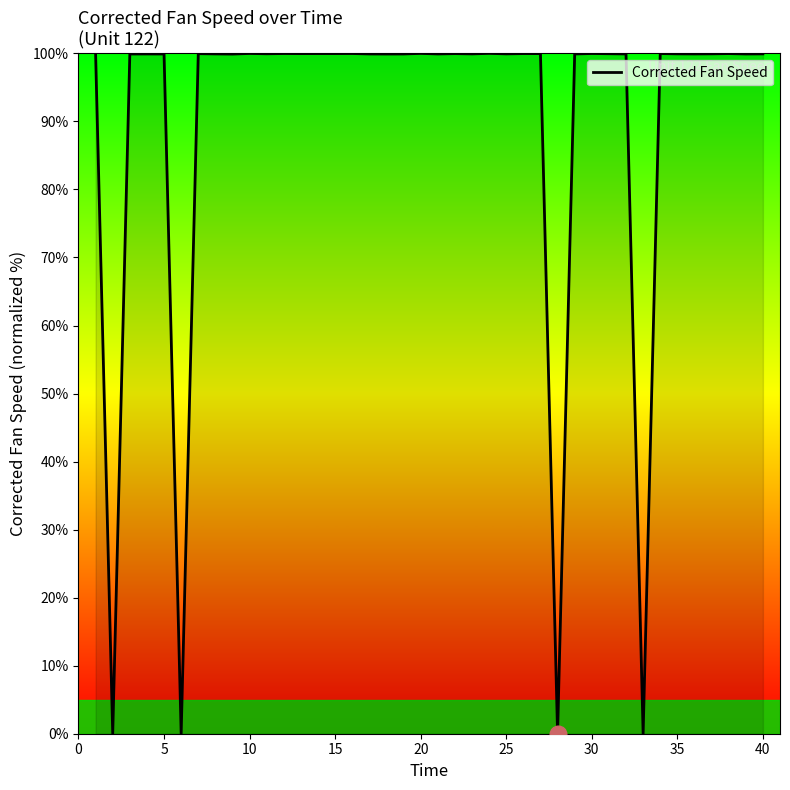

What is the difference between the maximum and minimum values?

100.0